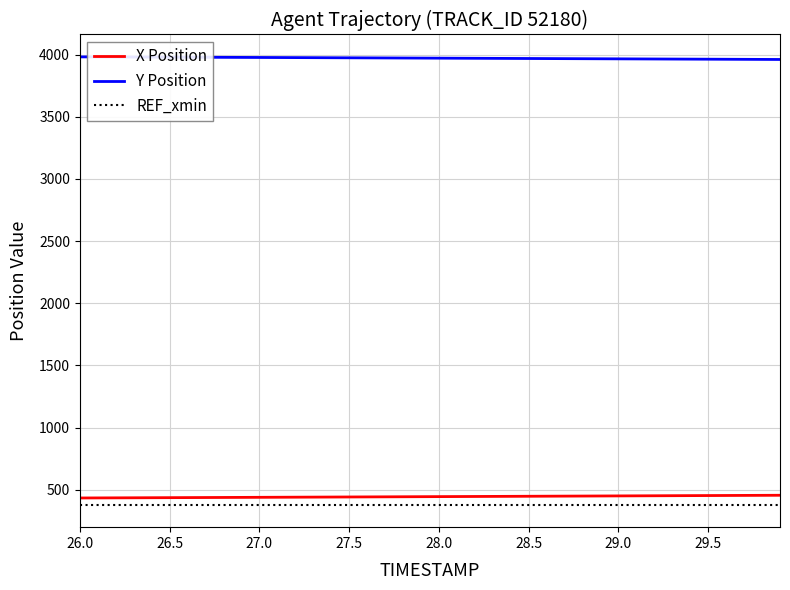

What is the greatest value displayed?

3981.4